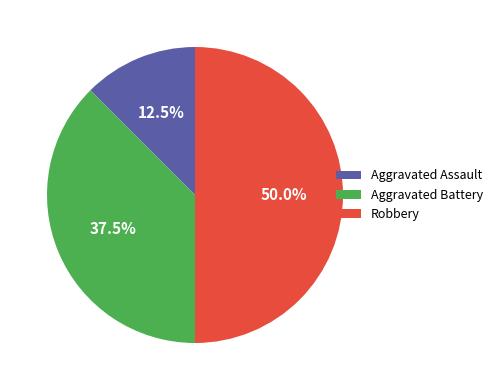

How many segments does this pie chart have?

3